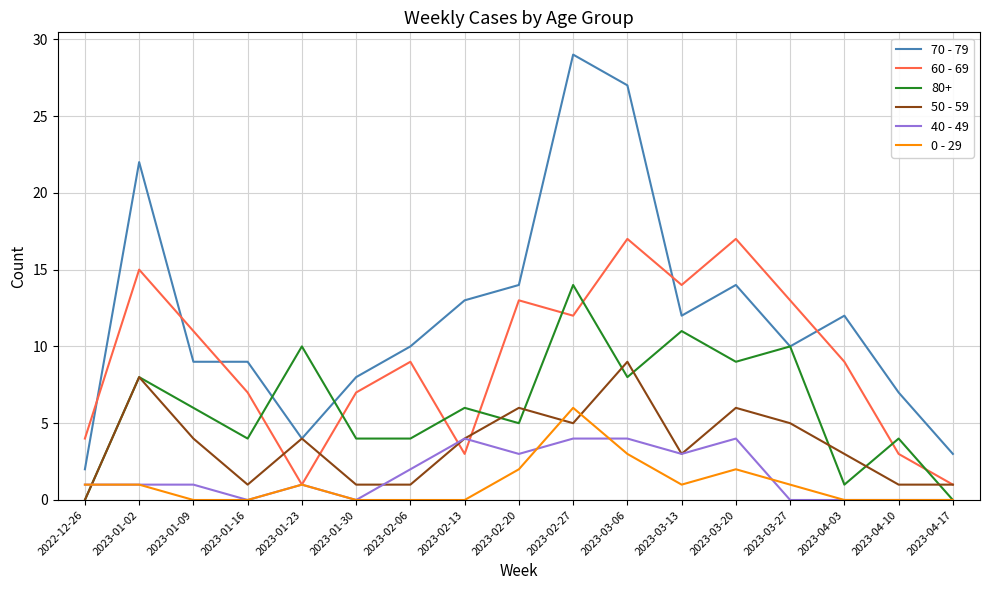

What is the sum of all 0 - 29 values?

18